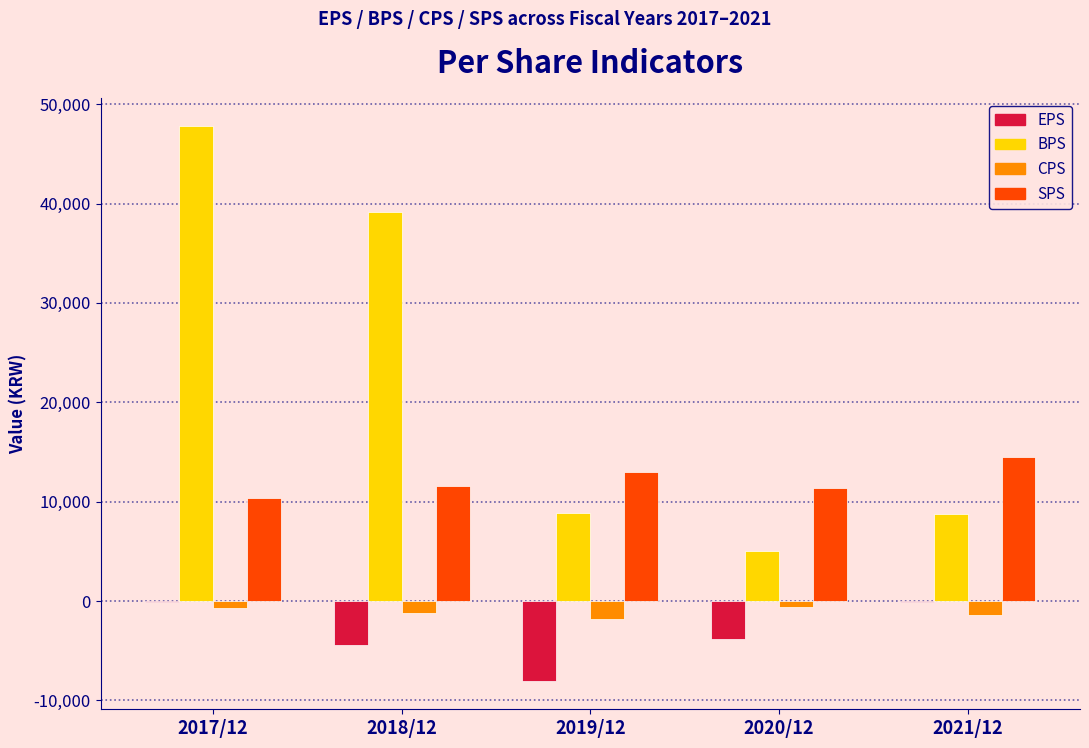

What is the maximum value shown in the chart?

47825